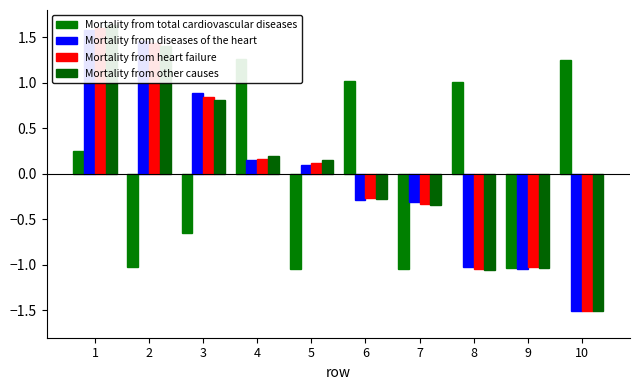

What is the difference between the maximum and minimum values in the Mortality from other causes series?

3.1